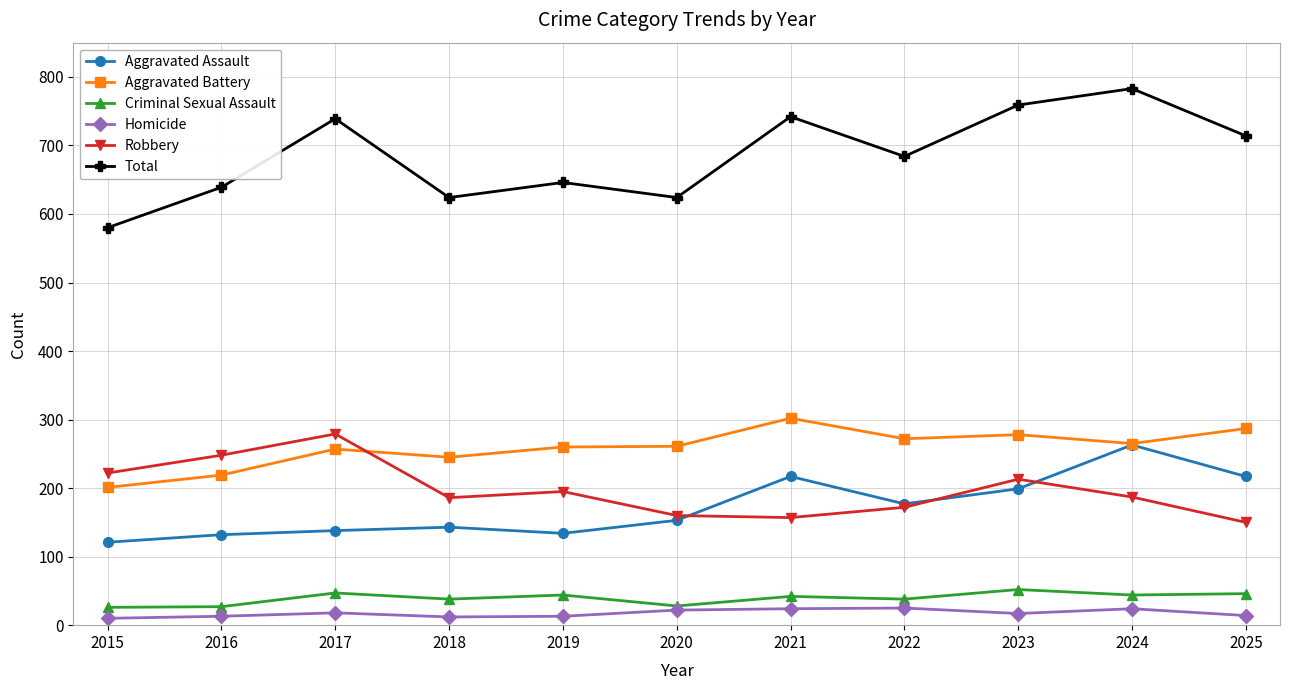

What is the sum of the Robbery values at 2023 and 2015?

435